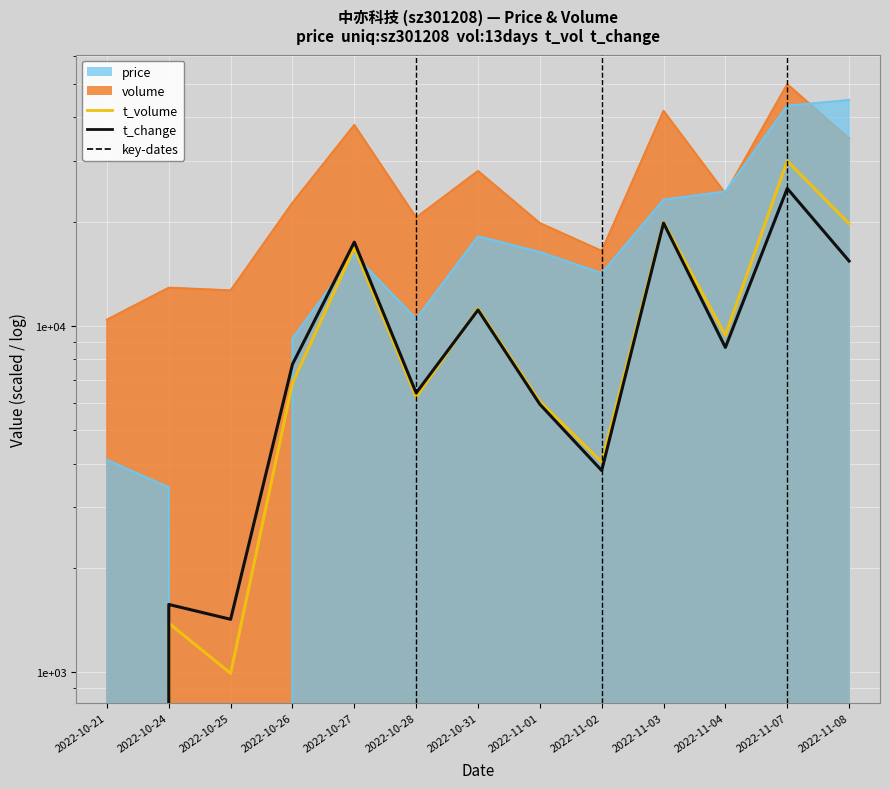

Which has a higher value, 2022-10-24 or 2022-10-26?

2022-10-26